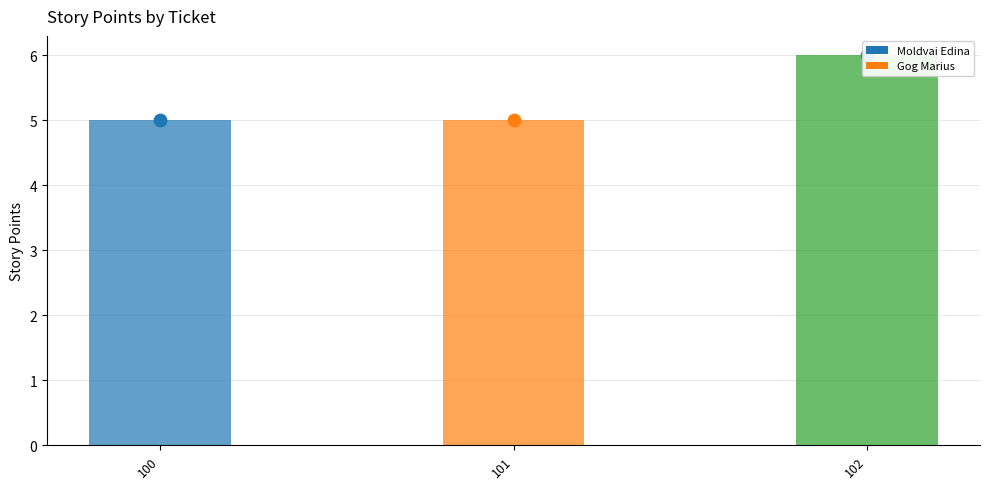

What is the change in value from 101 to 102?

+1